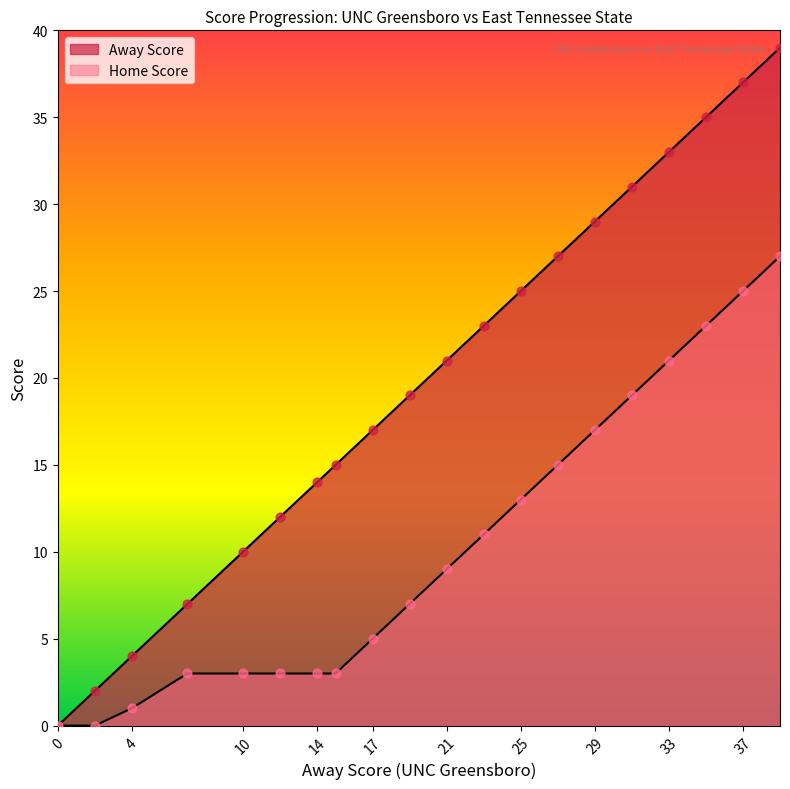

At how many categories does at least one series exceed 5?

17